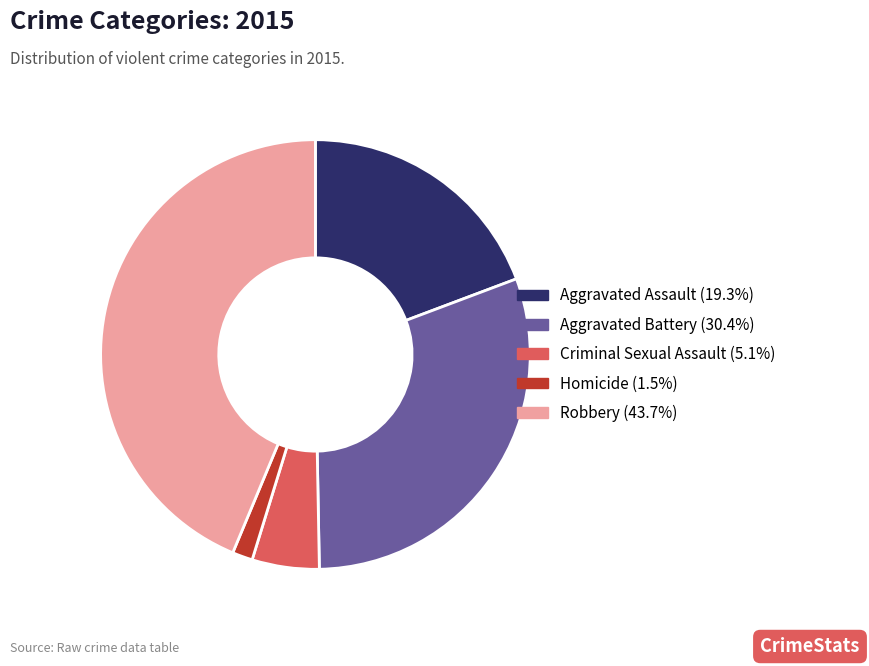

Is the sum of Aggravated Assault and Criminal Sexual Assault greater than half?

No